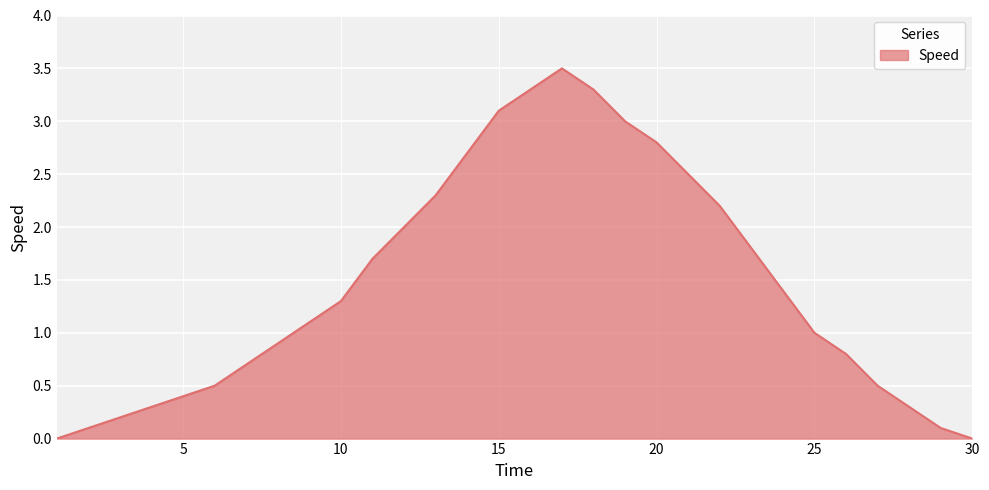

What is the difference between the maximum and minimum values?

3.5